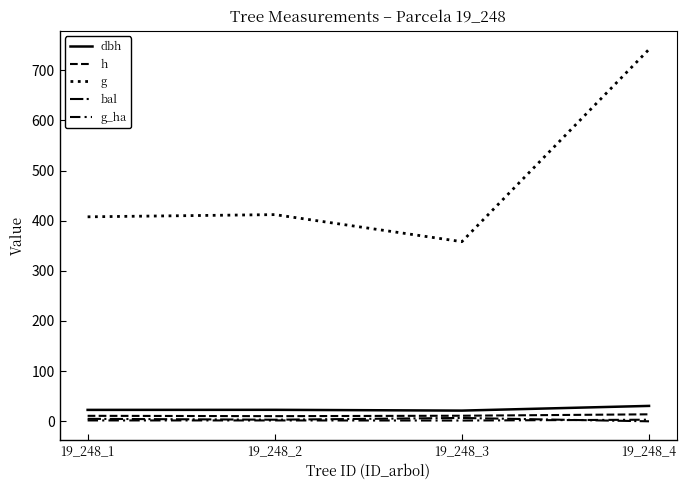

What is the value of the g_ha point at the 1st from the left?

1.8